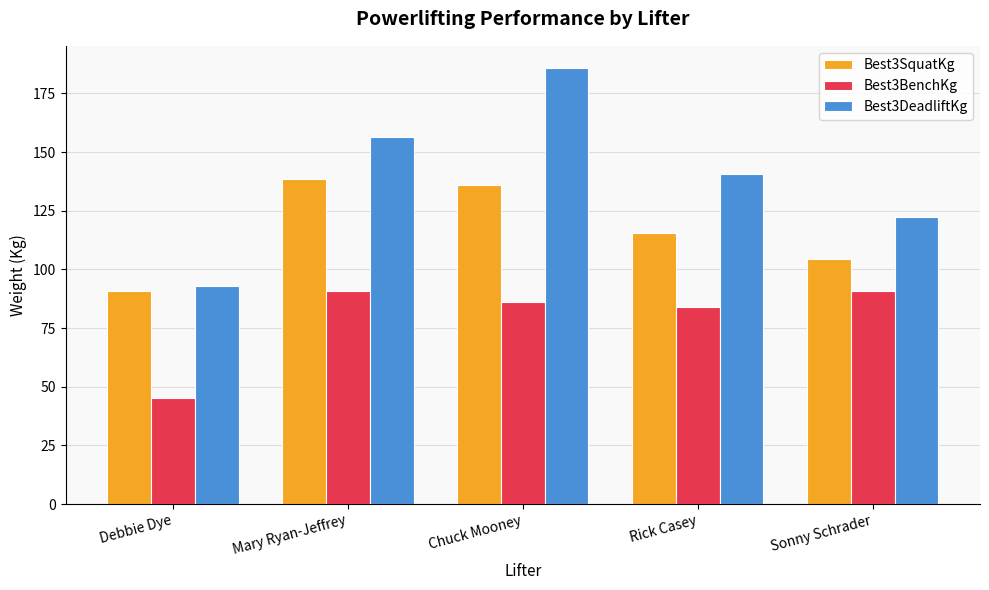

True or false: Best3DeadliftKg has a value of 122.5 at Sonny Schrader.

True